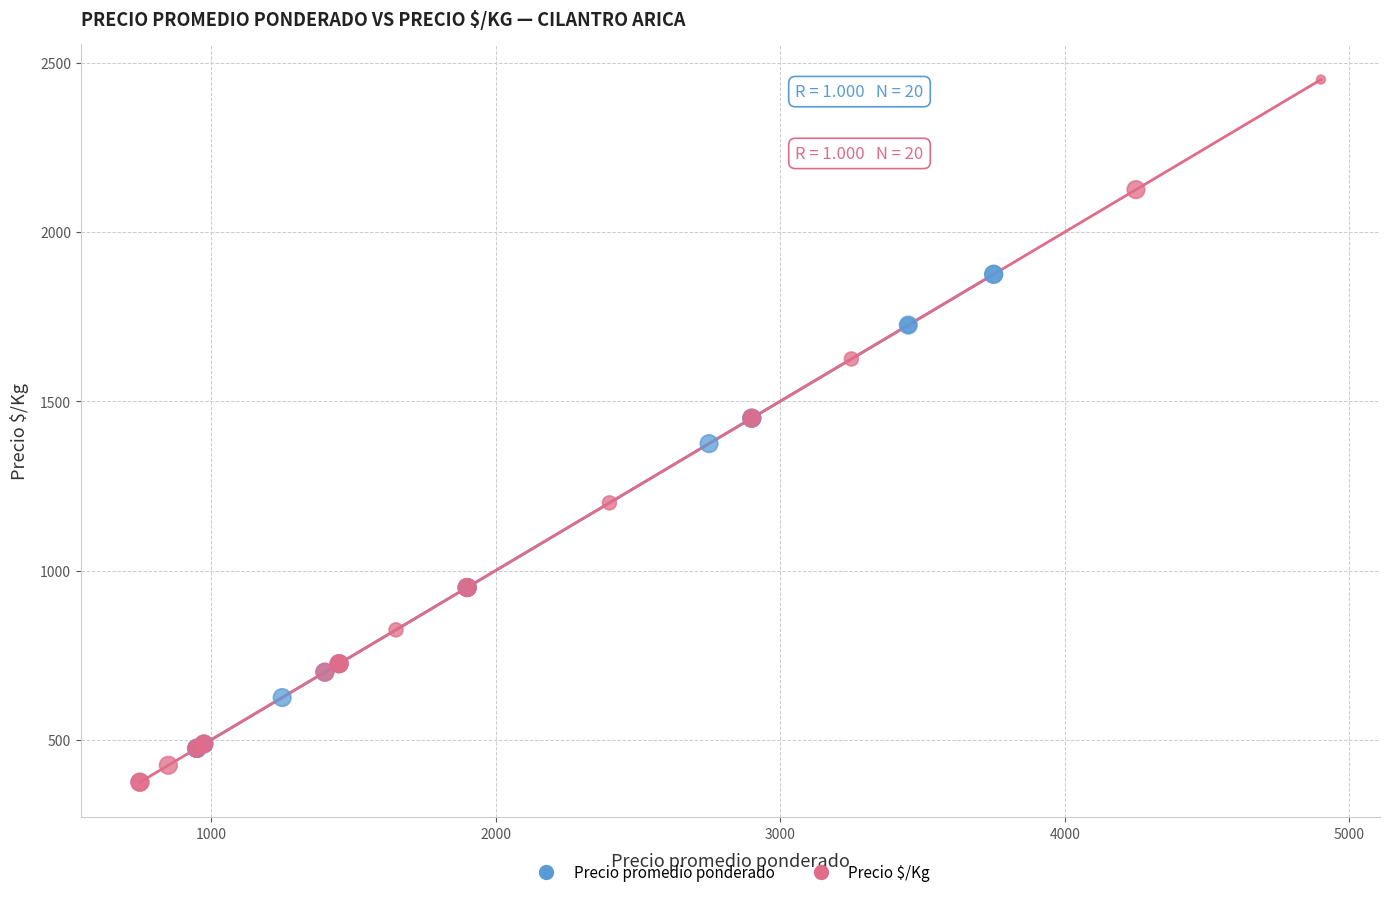

Which series contains the lowest Y value?

Precio $/Kg